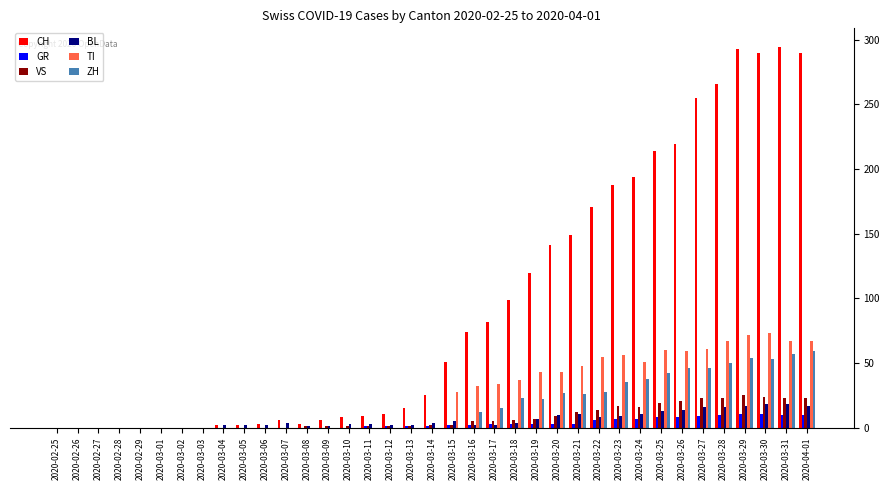

Which series has the largest range (max minus min)?

CH